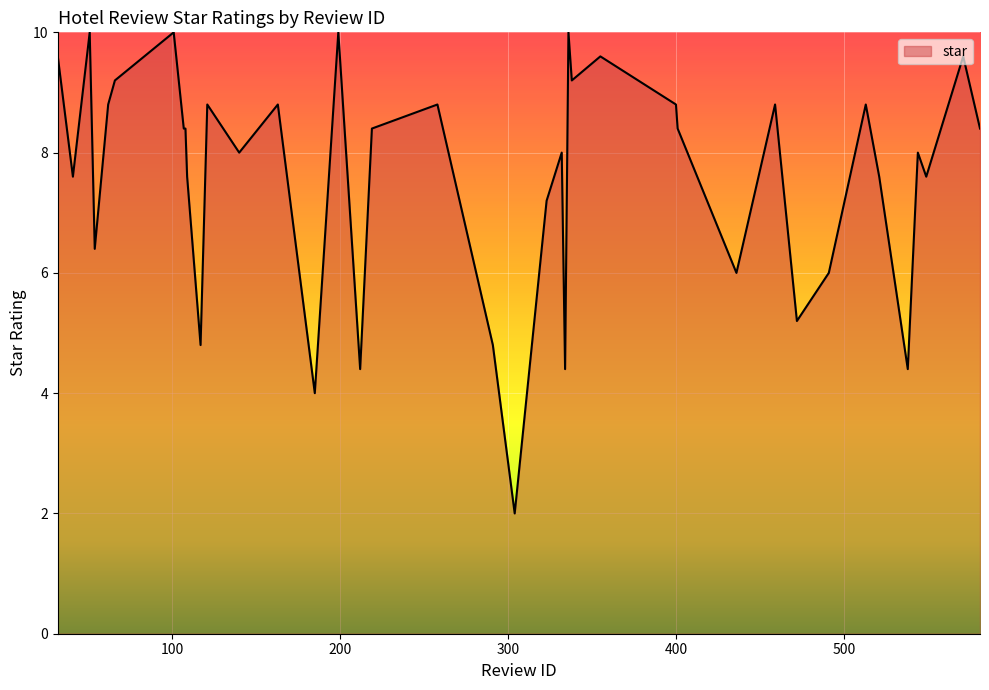

What is the smallest value displayed?

2.0